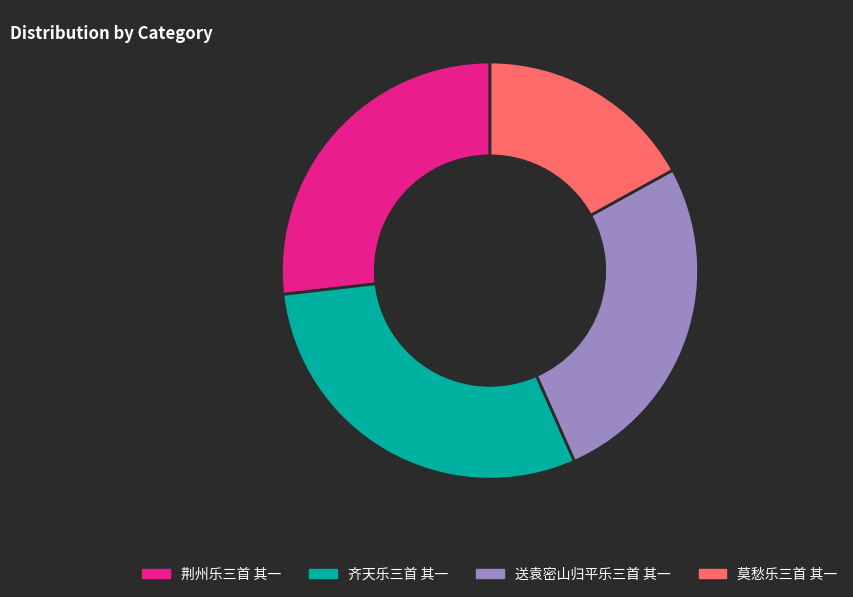

Which slice is the largest?

齐天乐三首 其一